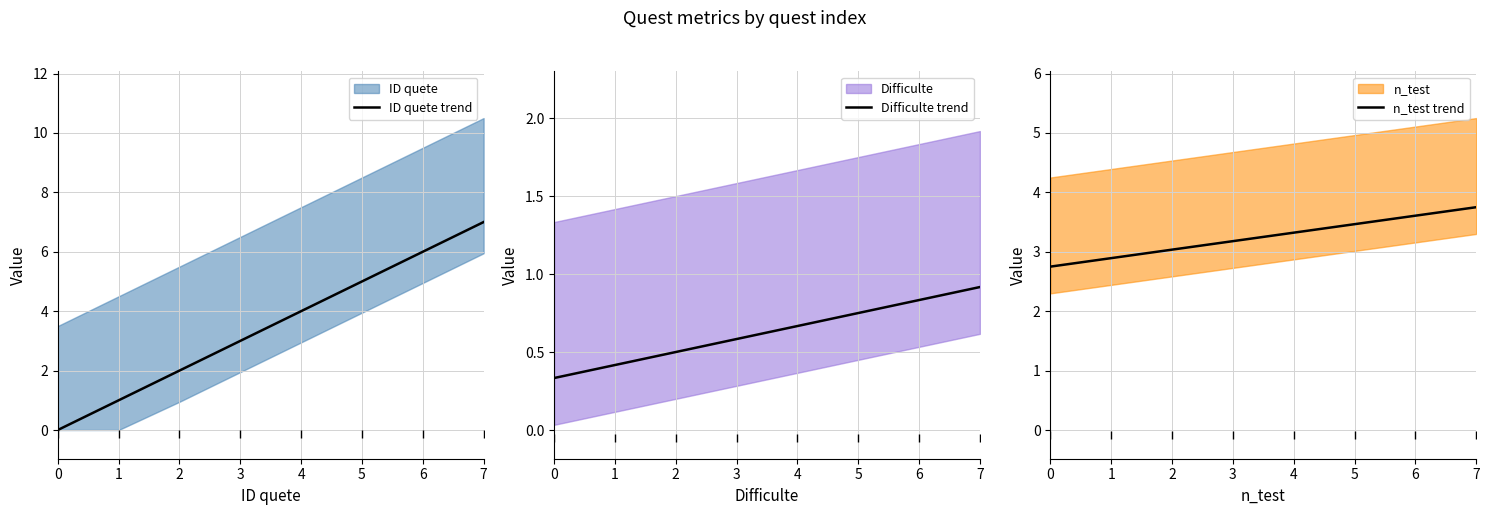

What is the value of the Difficulte trend point at the 1st from the left?

0.3